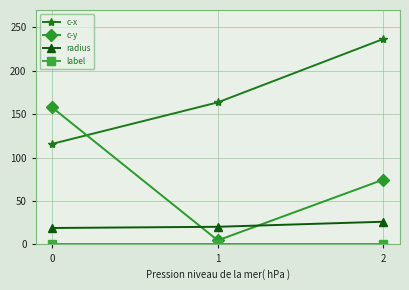

What is the greatest value displayed?

236.7